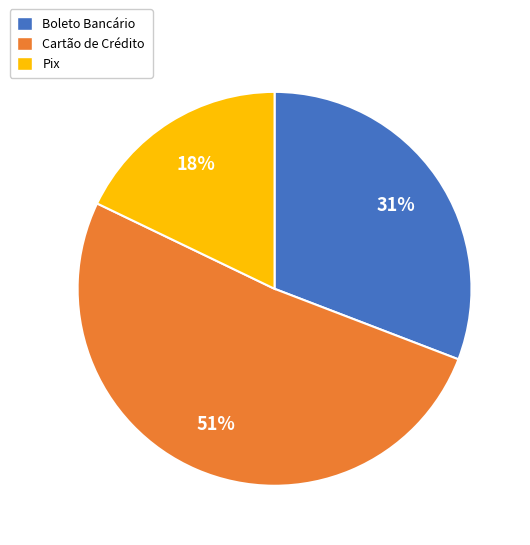

To the nearest percent, what is the difference between the Cartão de Crédito and Pix slice percentages?

33%